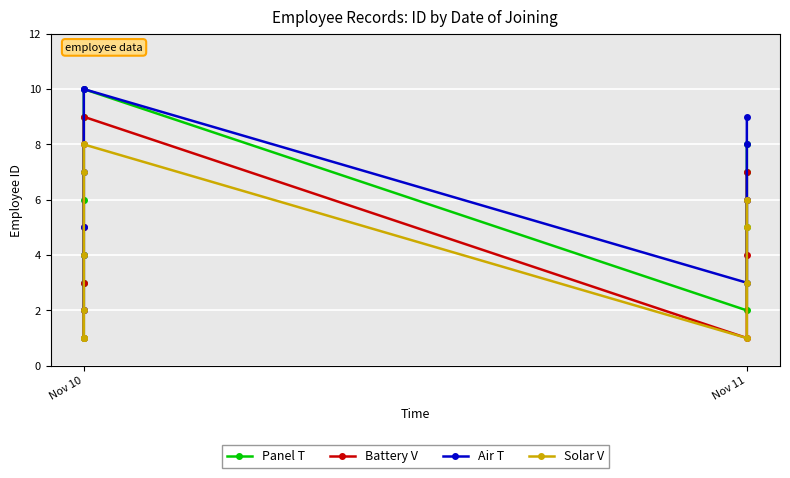

Which category has the lowest value across all series?

Nov 10